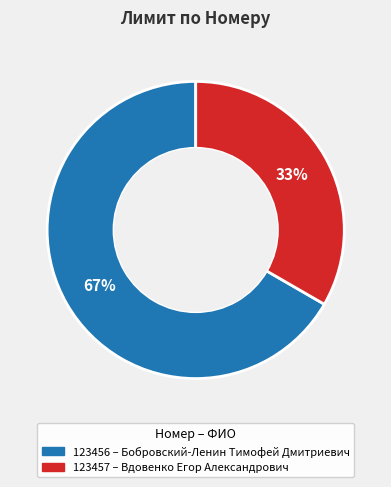

Count the number of slices in the pie.

2